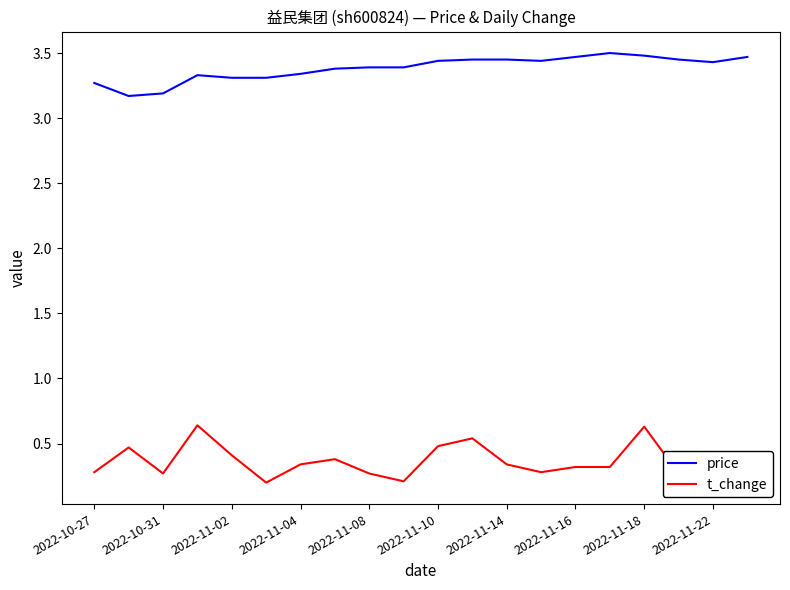

True or false: t_change and price intersect in this chart.

False